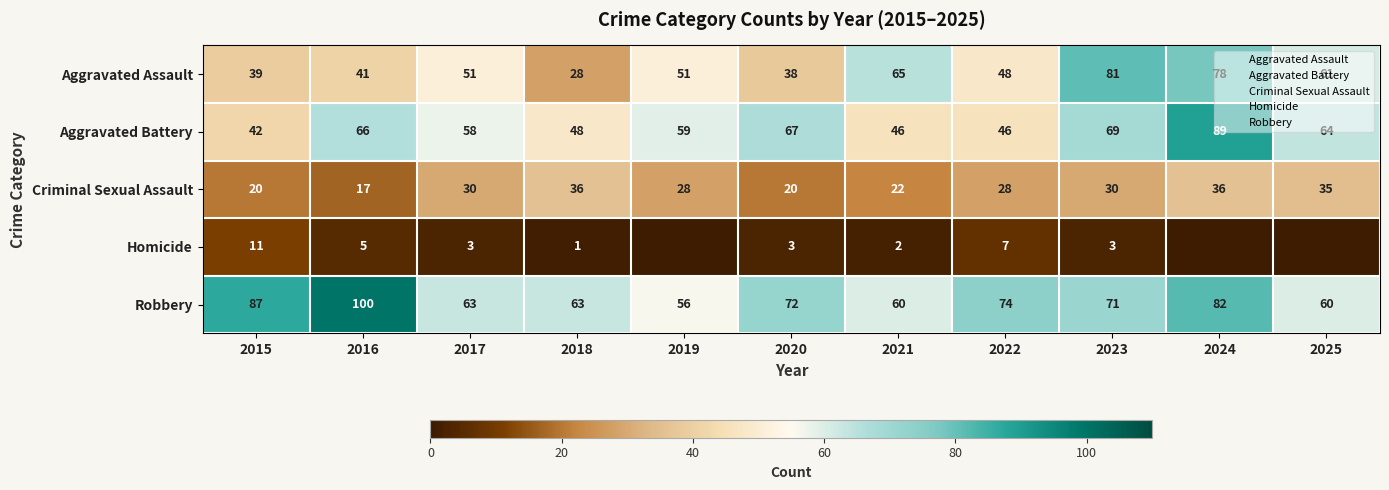

What is the greatest value displayed?

100